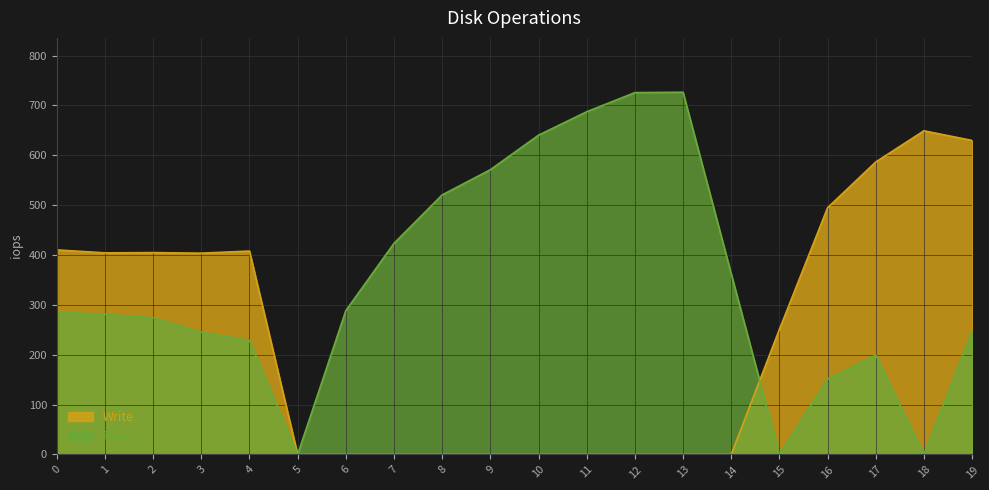

At which category does Read reach its first local valley?

5